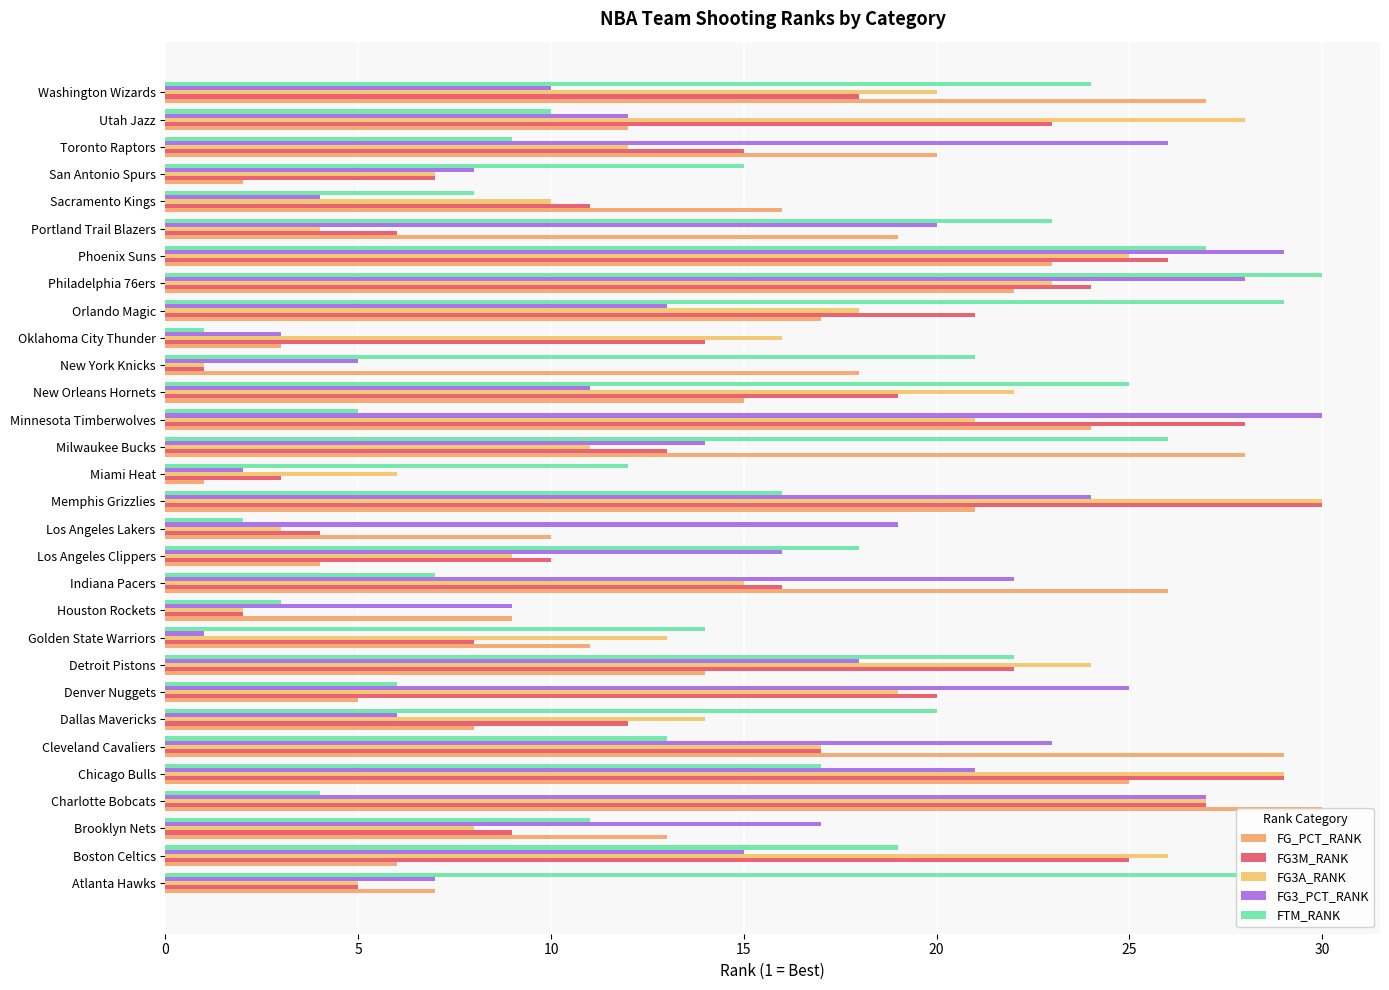

How many data points in FG3M_RANK are less than 16?

15